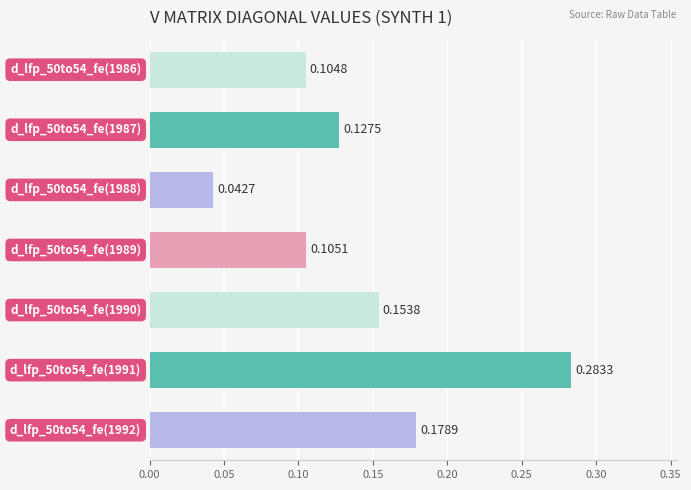

What is the sum of all values?

1.0